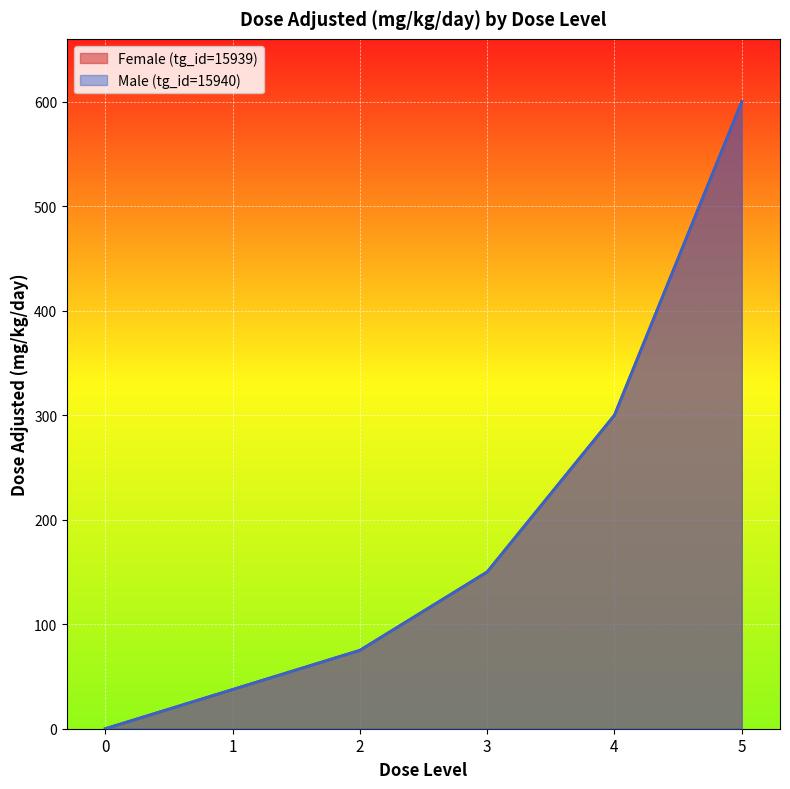

What is the difference between the maximum and second lowest values in the Male (tg_id=15940) series?

562.5